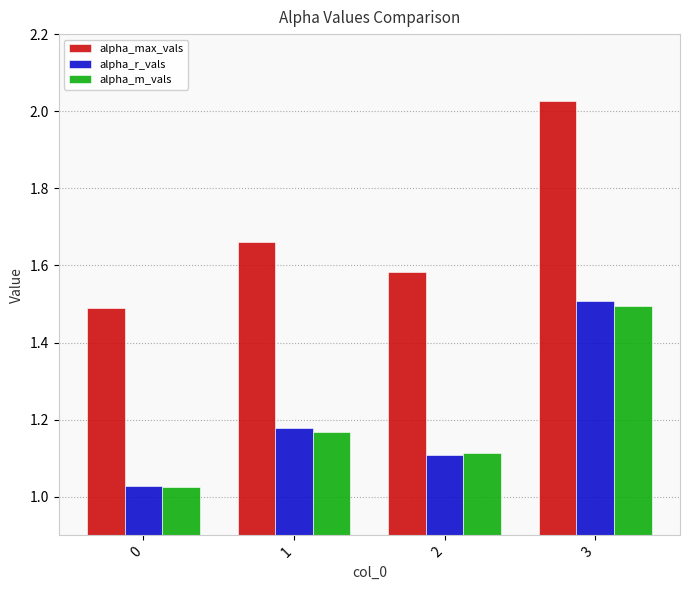

Is the value of alpha_r_vals at 0 greater than the value of alpha_max_vals at 0?

No